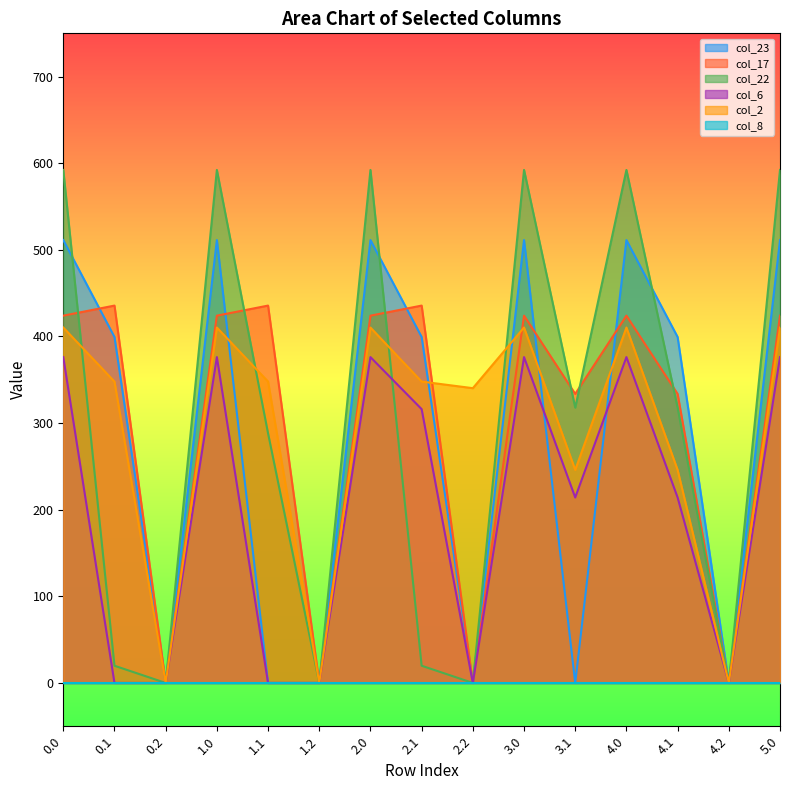

True or false: col_22 and col_6 cross at least once.

True